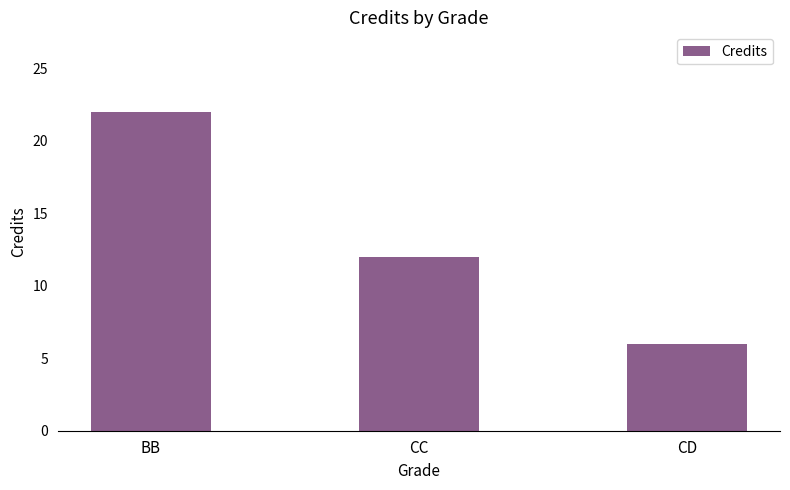

How many data points are less than 12?

1